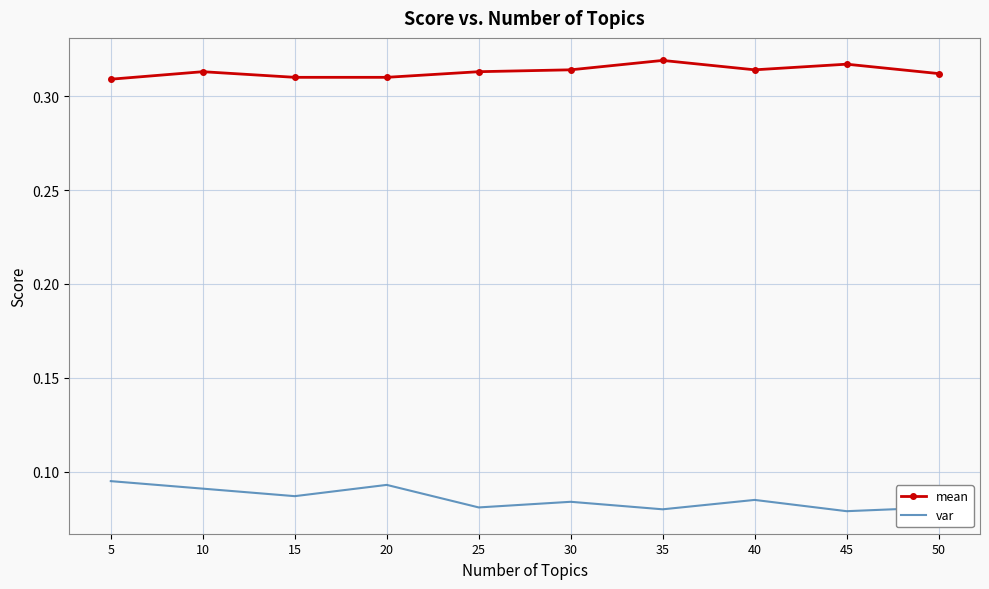

Where is the first local minimum for var?

15